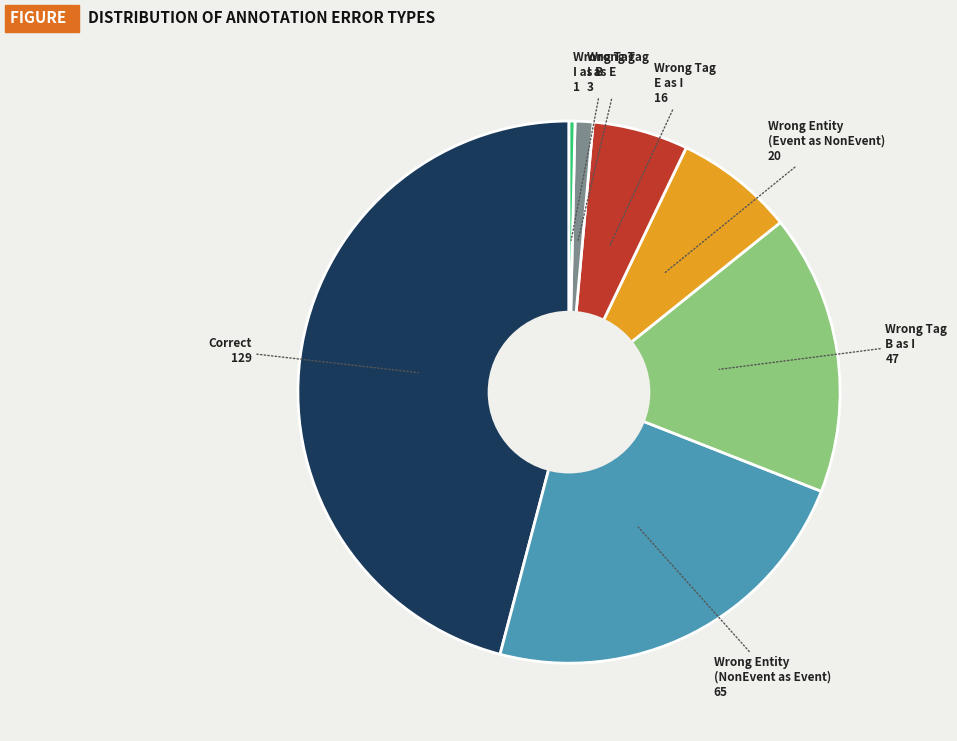

Count the number of slices in the pie.

7